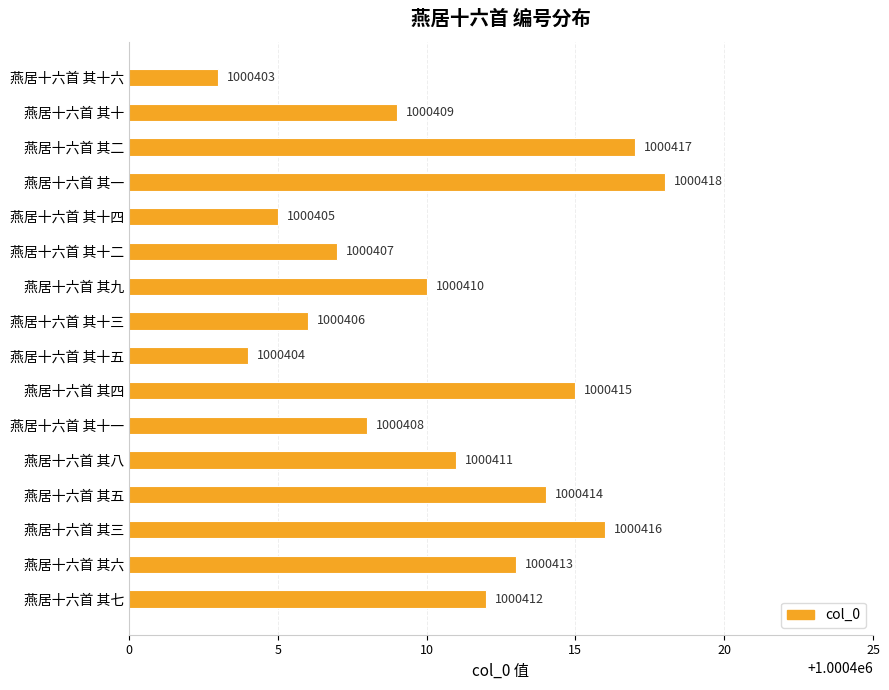

Reading bottom to top, list all the values displayed in this chart.

1000412	1000413	1000416	1000414	1000411	1000408	1000415	1000404	1000406	1000410	1000407	1000405	1000418	1000417	1000409	1000403